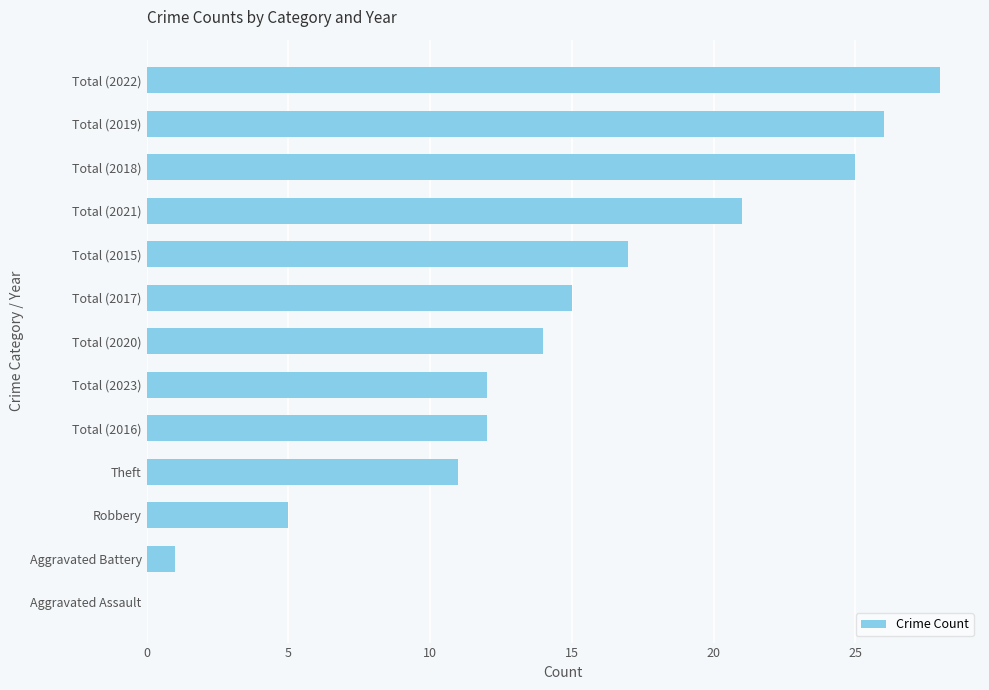

Are the bars horizontal?

Yes